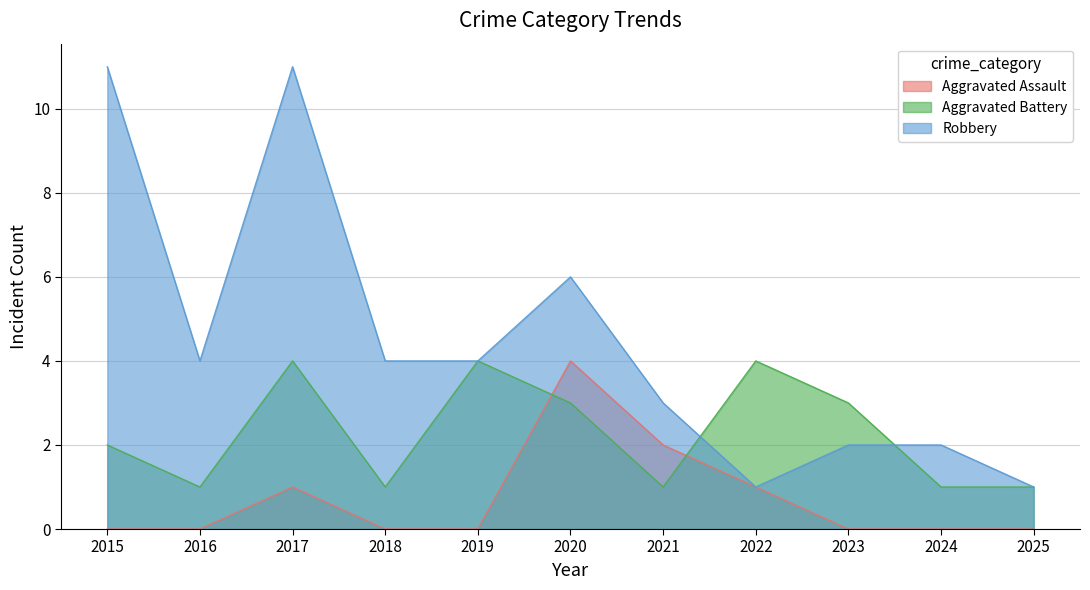

True or false: Aggravated Battery and Aggravated Assault cross at least once.

True